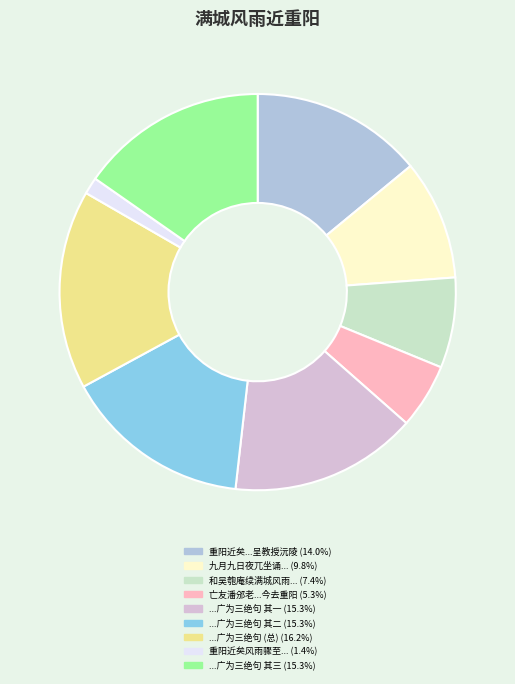

How many segments does this pie chart have?

9